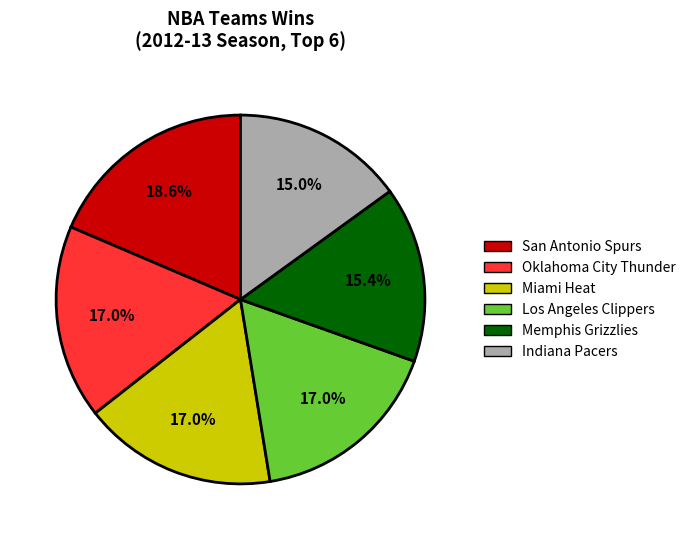

To the nearest percent, what is the average slice percentage?

17%